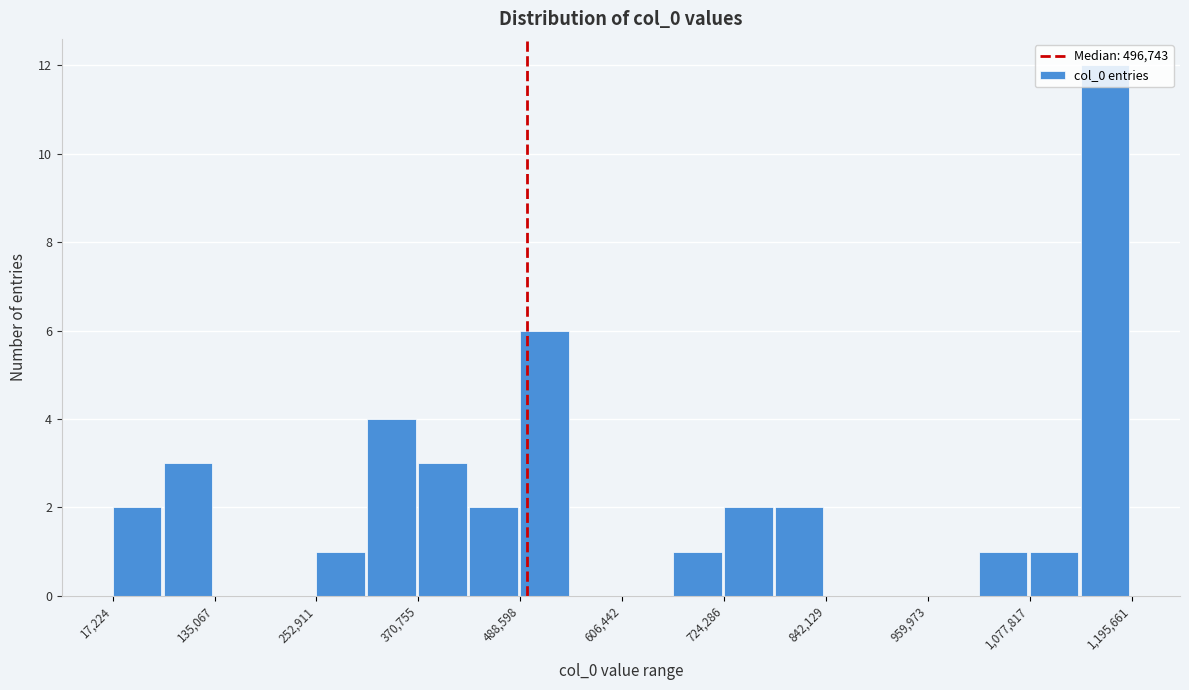

Read against the x-axis, roughly where is the centre of the tallest bar?

1160000